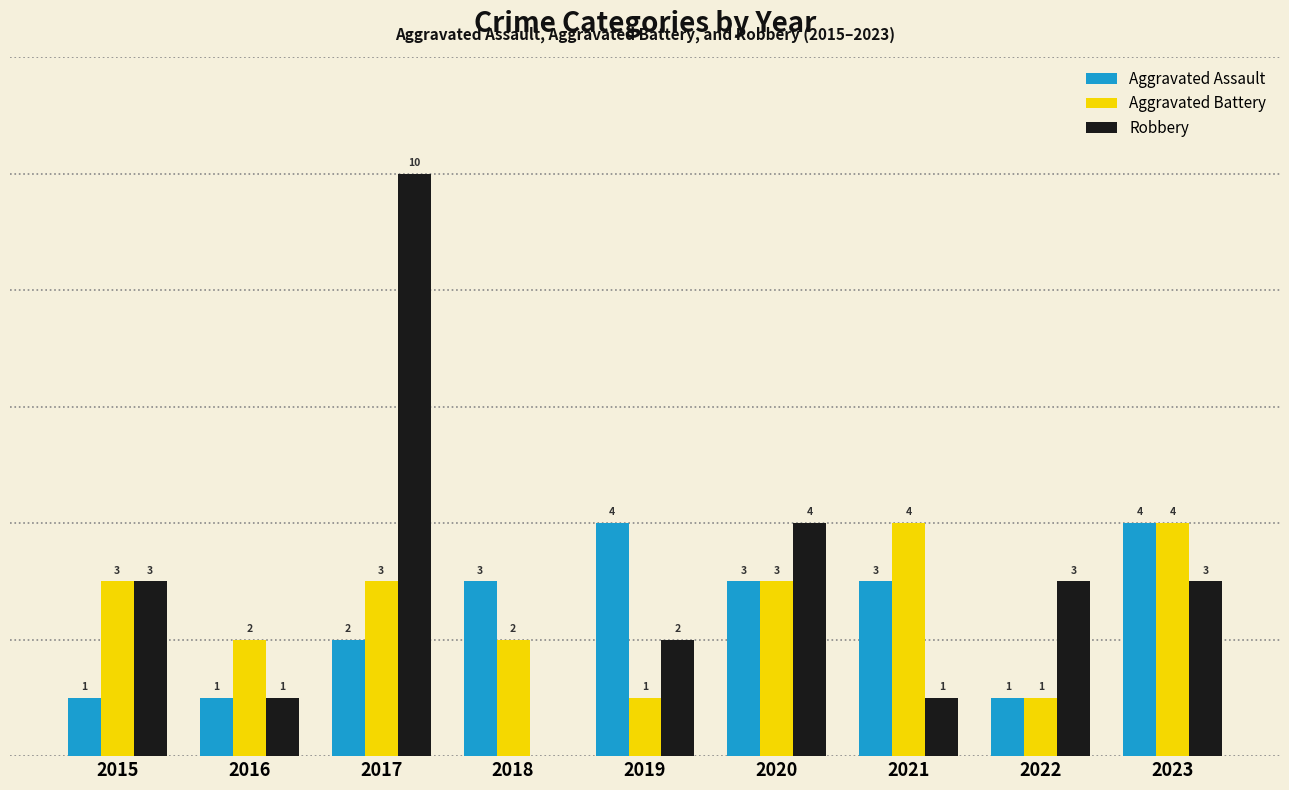

Between 2015 and 2019, which series saw the biggest shift?

Aggravated Assault